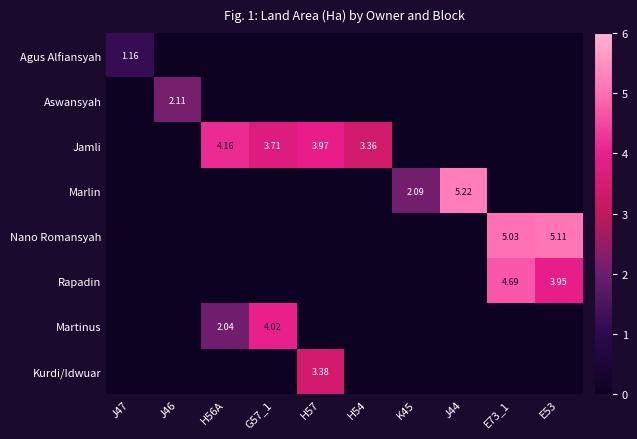

Is it true that Nano Romansyah equals 0.0 at H54?

True